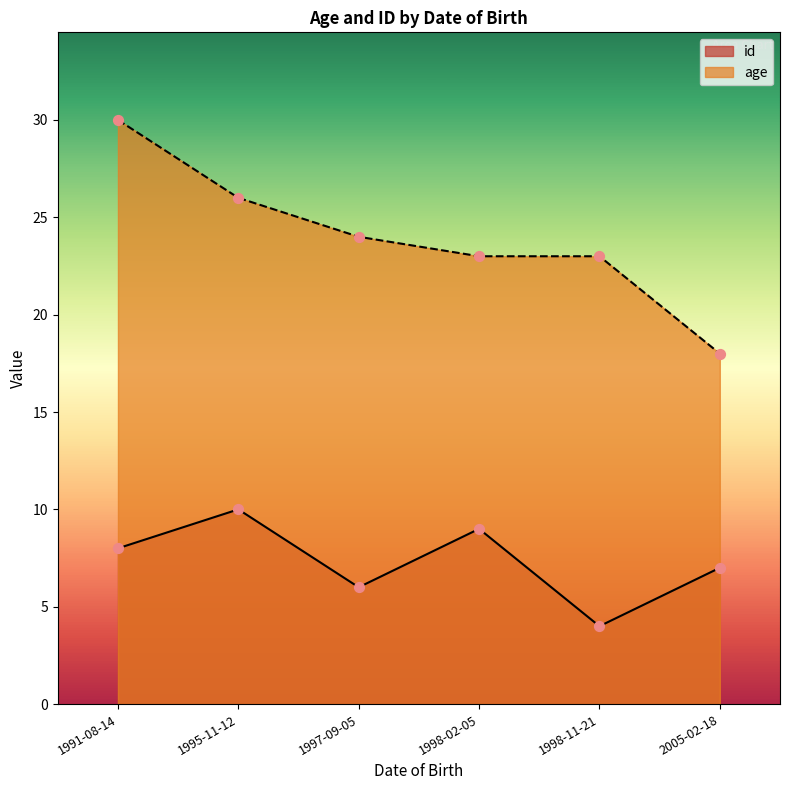

At how many categories does at least one series exceed 24?

2